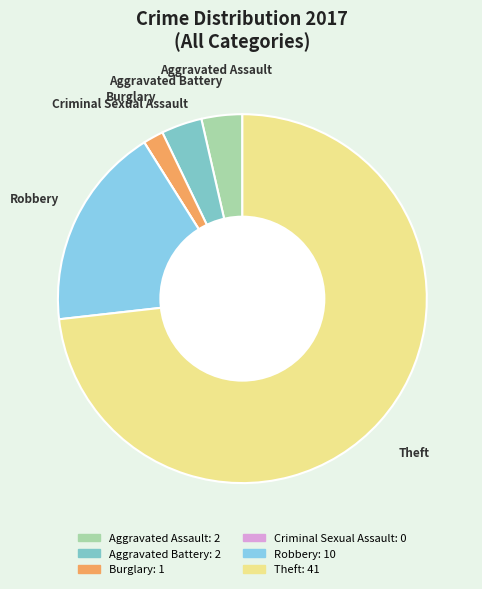

Combined, do Aggravated Assault and Theft account for over 50%?

Yes